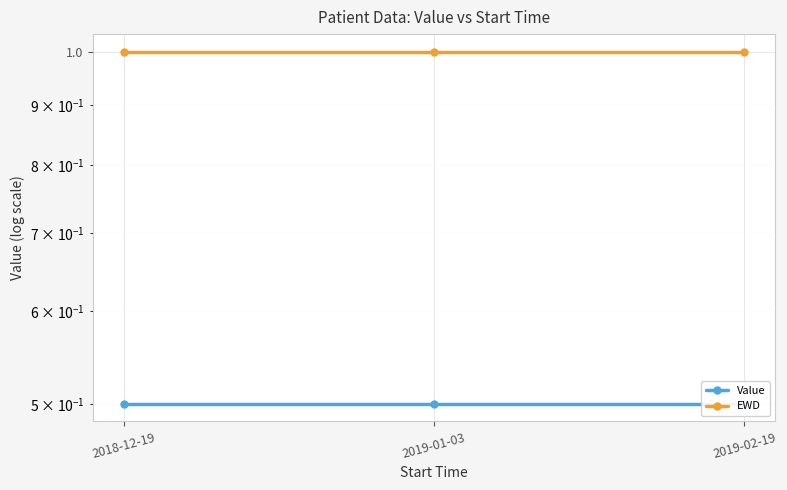

Rank the series at 2018-12-19 from lowest to highest value.

Value, EWD